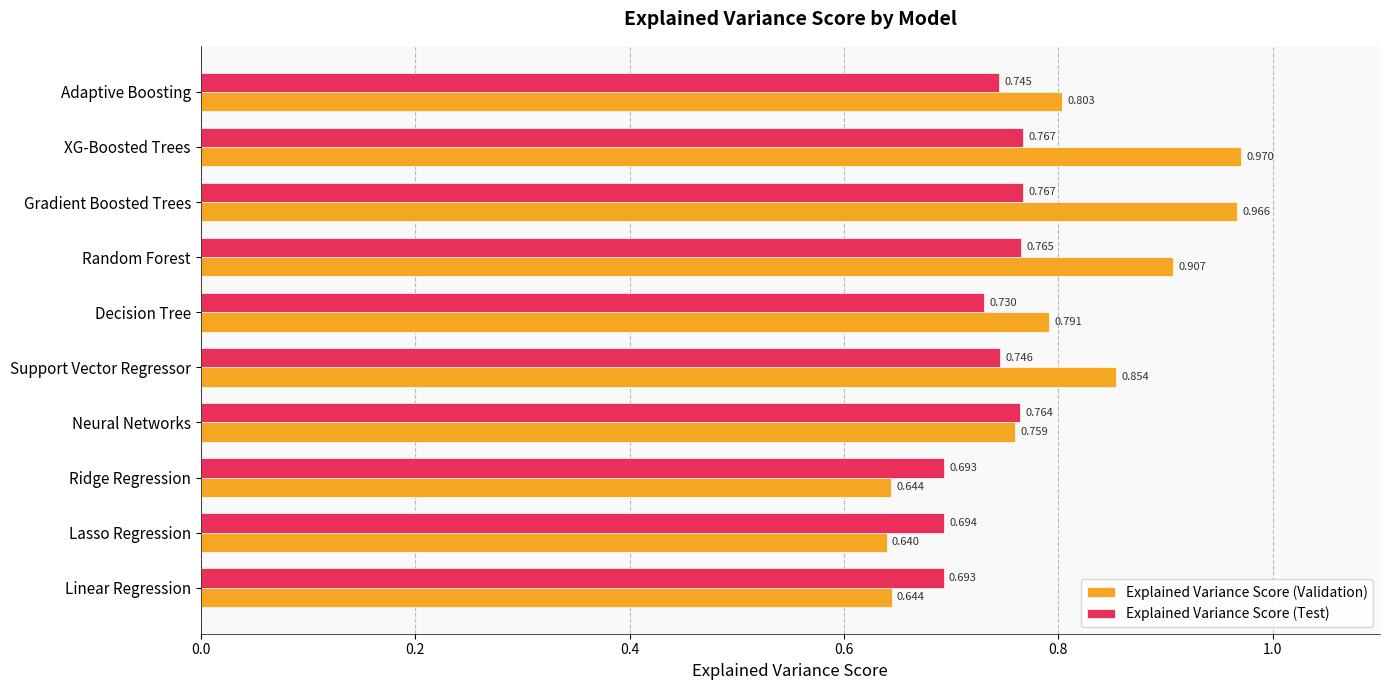

At which category is the sum across all series the highest?

XG-Boosted Trees